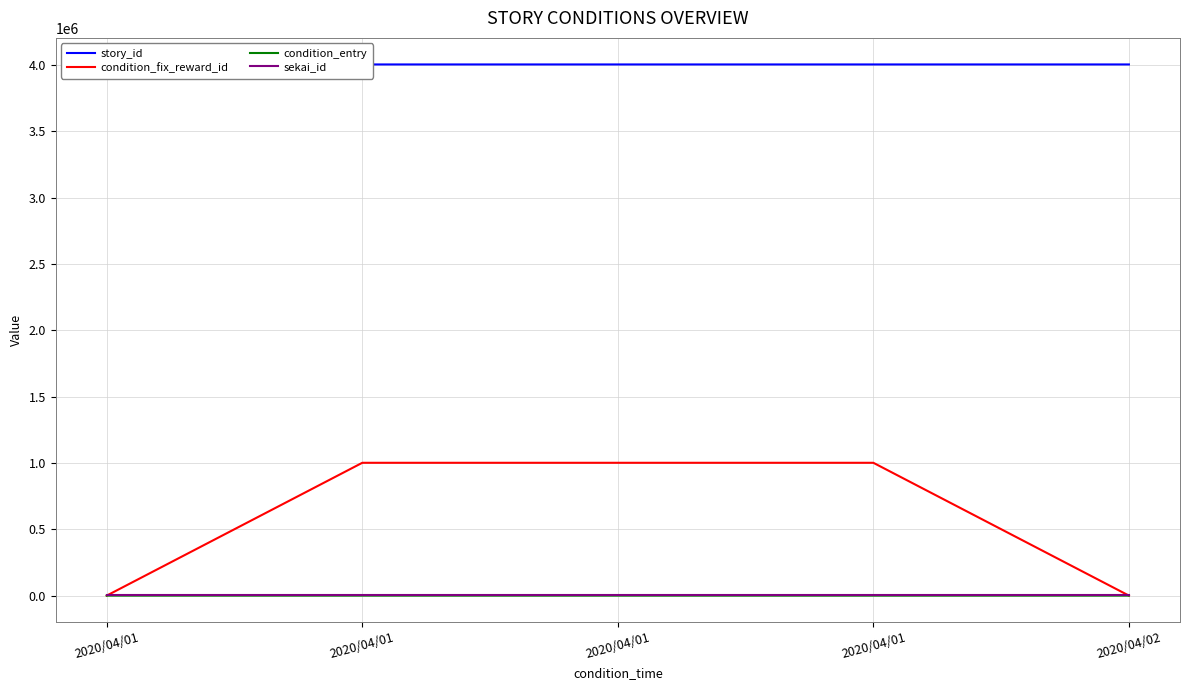

Which series ends up on top after the final intersection of sekai_id and condition_fix_reward_id?

sekai_id